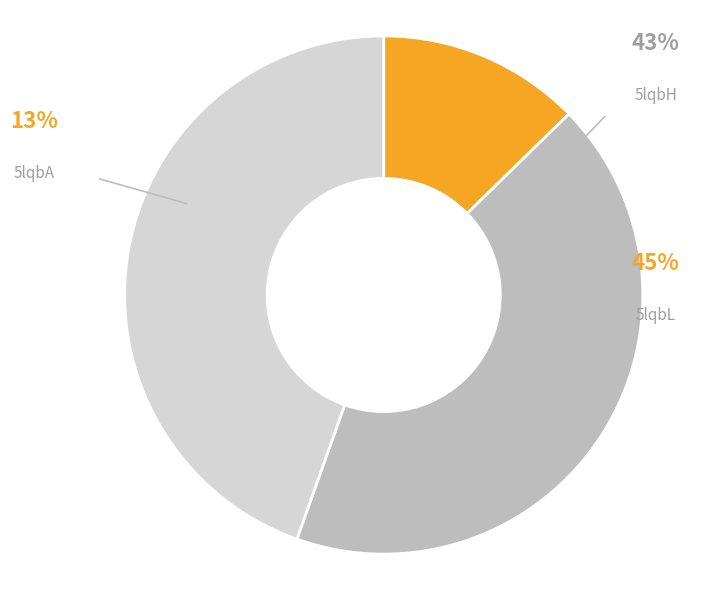

The 5lqbA slice represents 4% of the pie. True or false?

False